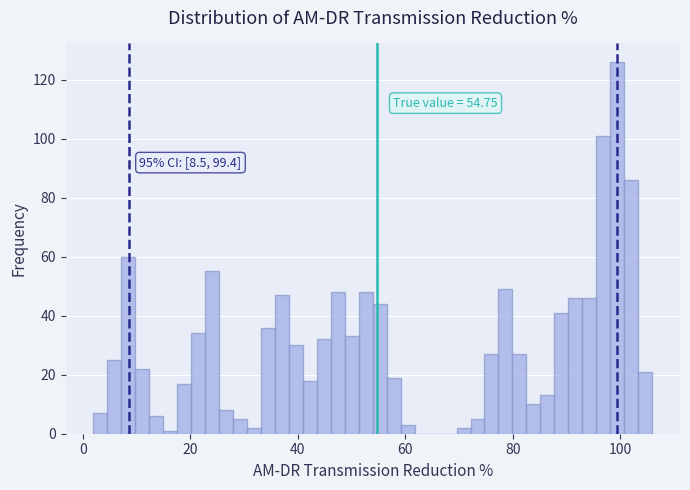

Read against the x-axis, roughly where is the centre of the tallest bar?

100